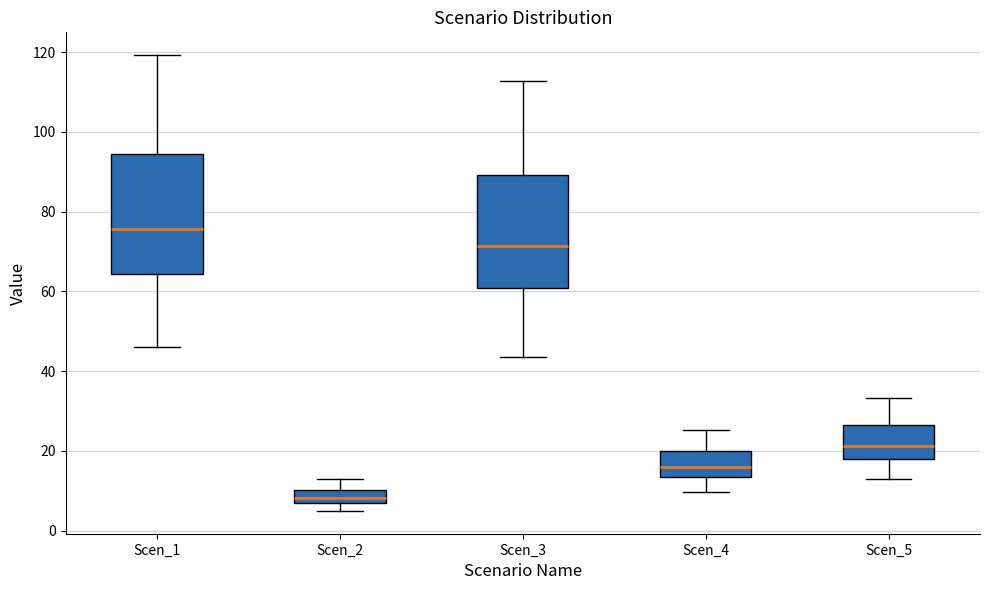

Reading left to right, read every box against the y-axis: the position of its median line, the range the box covers, and the ends of its whiskers. The values are not printed on the chart, so give them approximately, as read against the axis.

Scen_1: median 76, box 64 to 94, whiskers 46 to 120
Scen_2: median 8, box 6 to 10, whiskers 4 to 12
Scen_3: median 72, box 60 to 90, whiskers 44 to 112
Scen_4: median 16, box 14 to 20, whiskers 10 to 26
Scen_5: median 22, box 18 to 26, whiskers 12 to 34